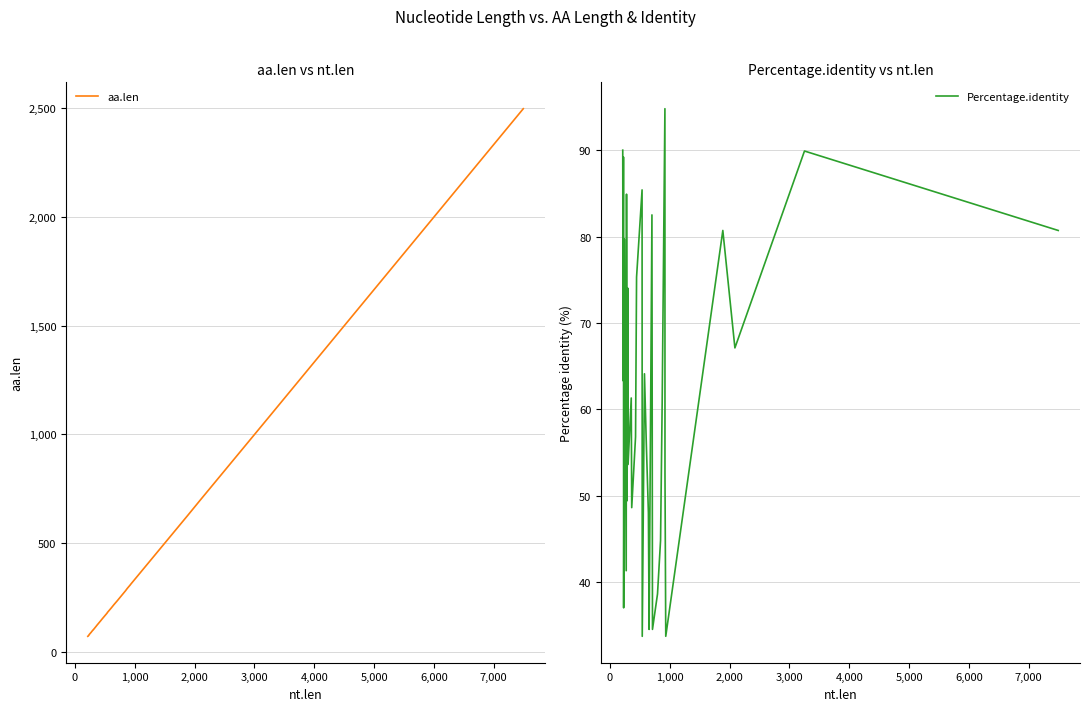

What is the highest value of the aa.len series?

2498